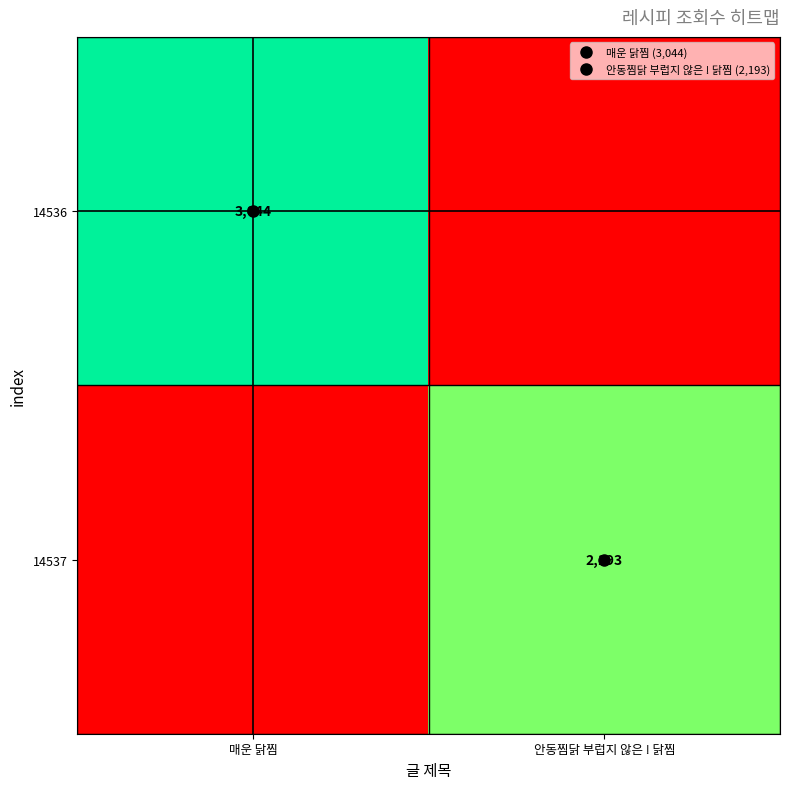

List the series in order of their peak value, highest first.

14536, 14537